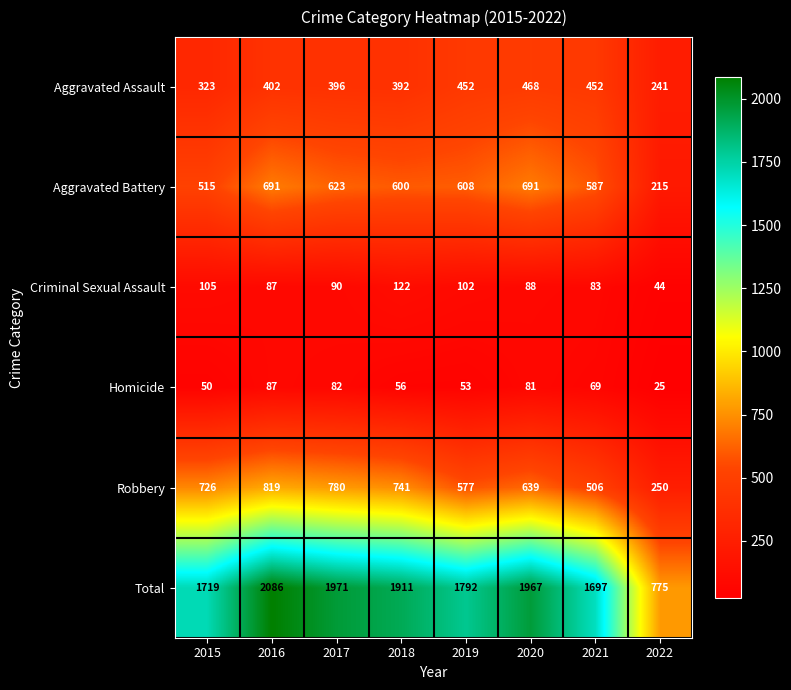

What is the difference between the second highest and minimum values in the Total series?

1196